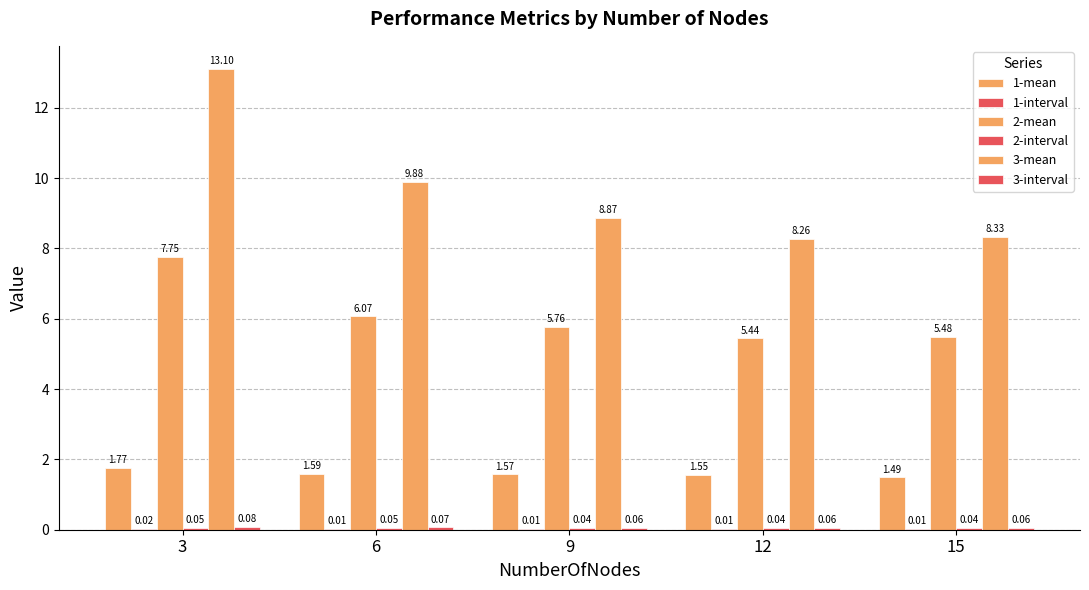

How many data points does each series have?

5